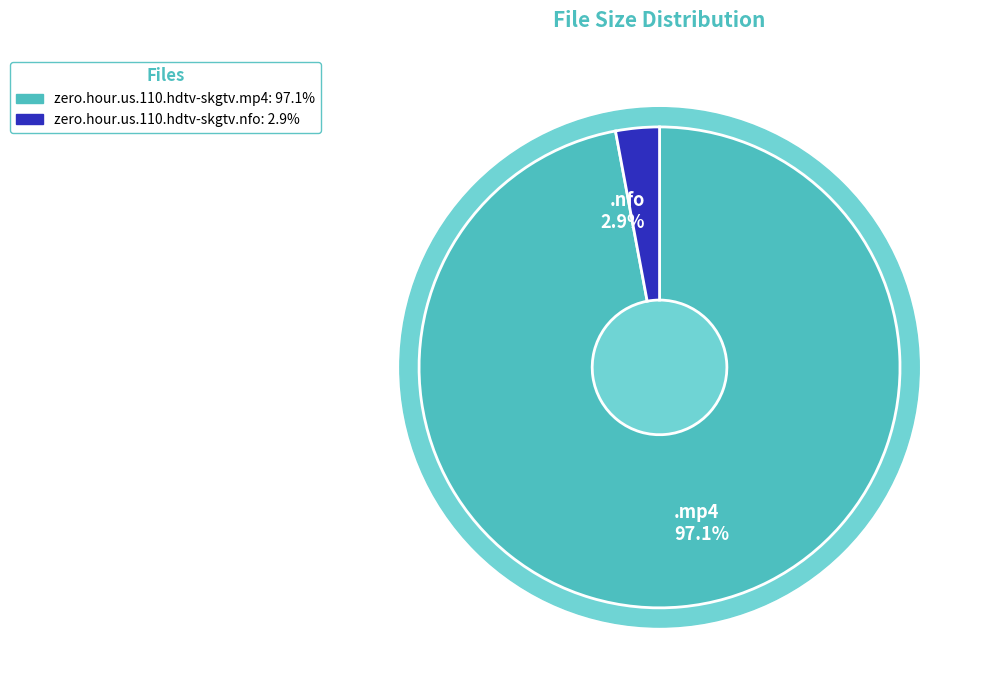

Does any single category account for the majority?

Yes